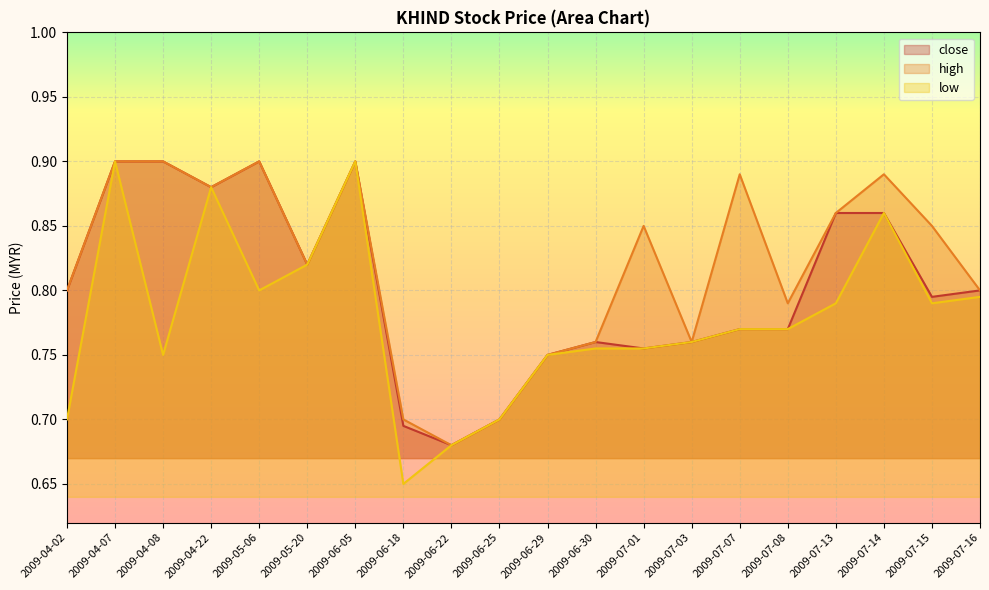

True or false: high has more than 0 interior local peaks.

True